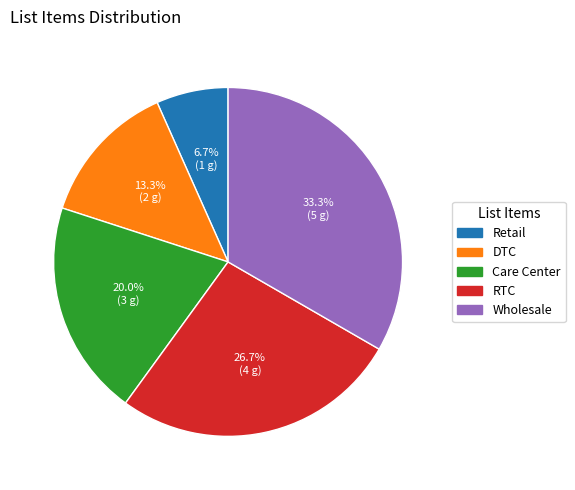

Approximately how many times larger is the value at Wholesale compared to Care Center?

1.7